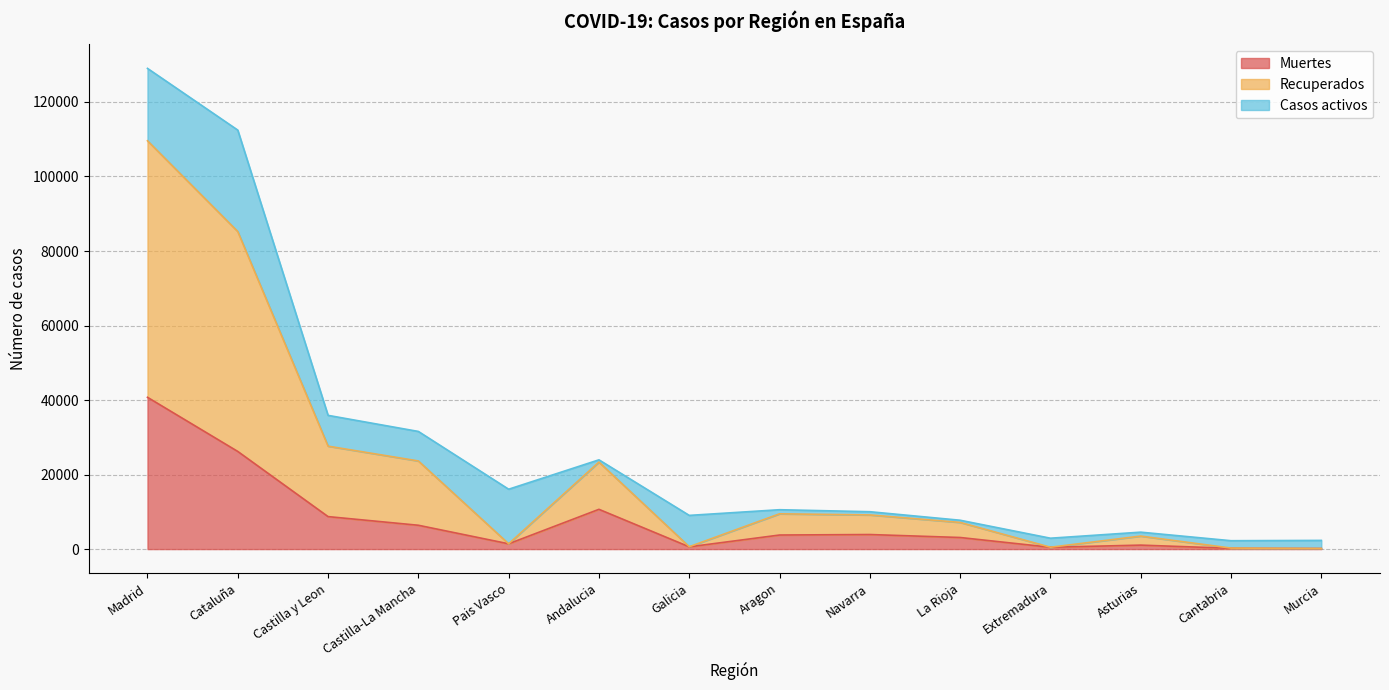

List the labels in order of Recuperados value, smallest first.

Murcia, Cantabria, Extremadura, Galicia, Pais Vasco, Asturias, La Rioja, Navarra, Aragon, Andalucia, Castilla-La Mancha, Castilla y Leon, Cataluña, Madrid